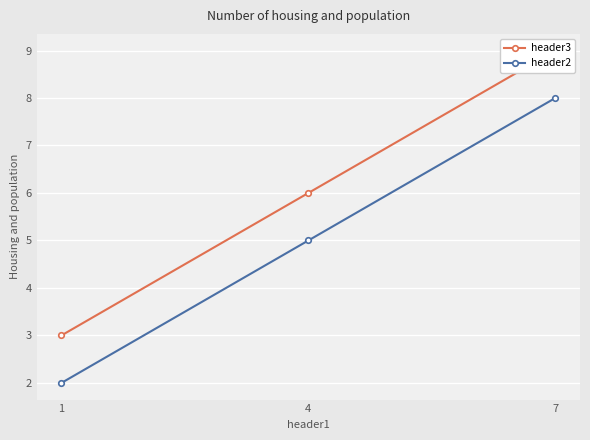

Is this an area chart (filled region under the line)?

No